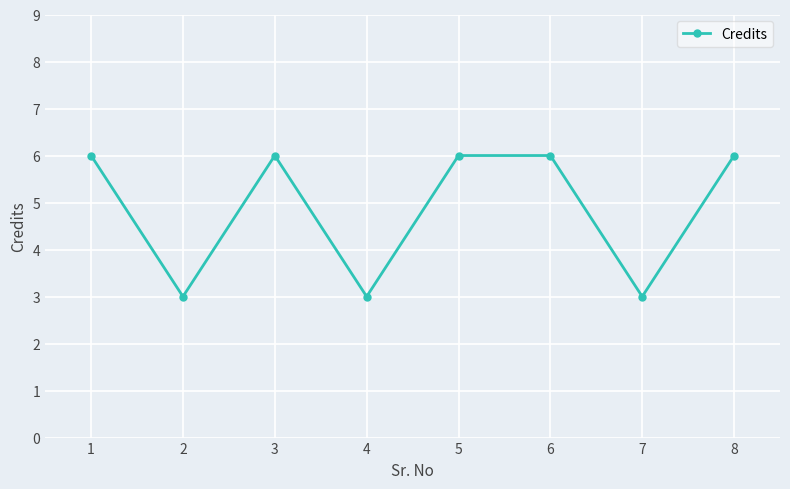

What is the change in value from 7 to 8?

+3